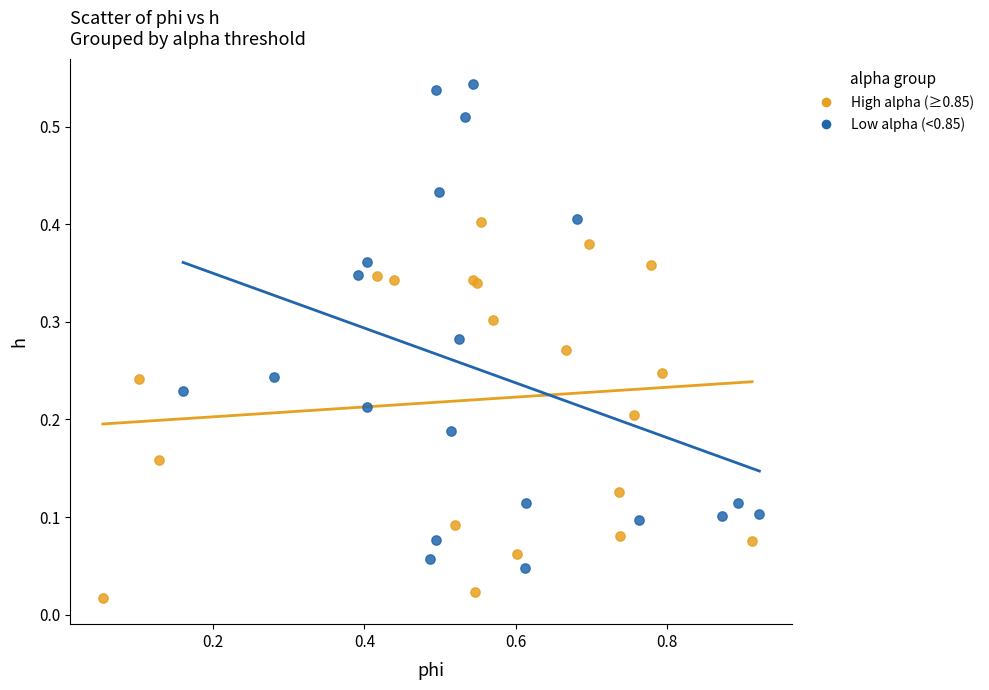

Which series reaches the minimum Y coordinate?

High alpha (≥0.85)